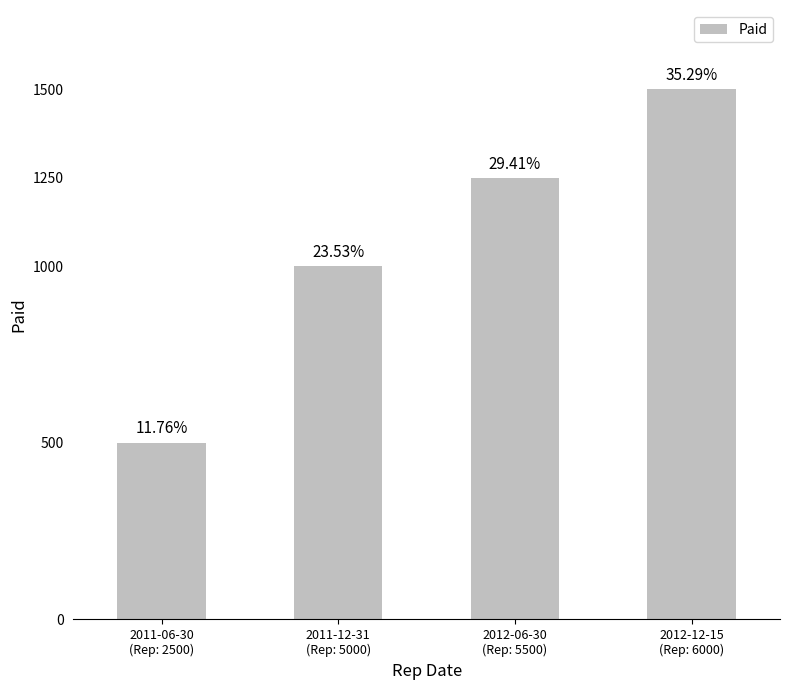

What is the difference between the values at 2012-06-30
(Rep: 5500) and 2012-12-15
(Rep: 6000)?

250